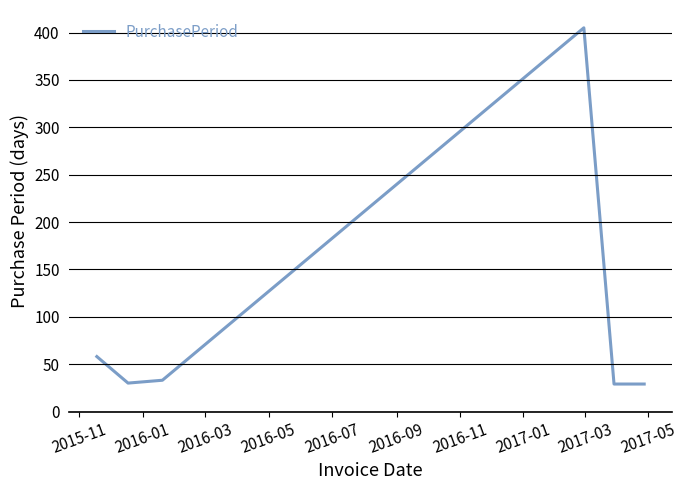

True or false: there are more than 1 points higher than both neighbors.

False